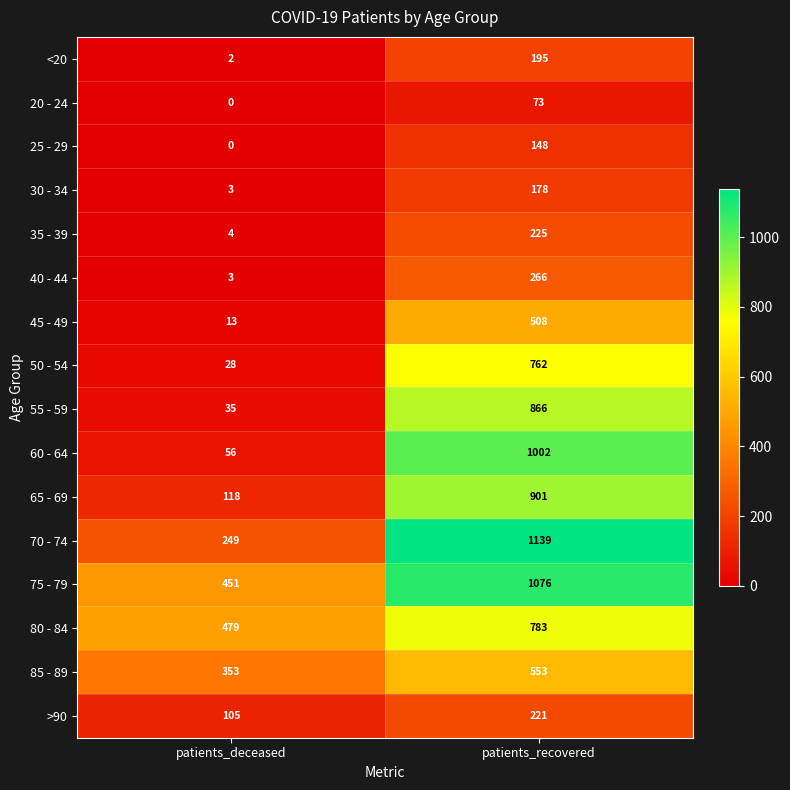

How many series are shown in this chart?

16